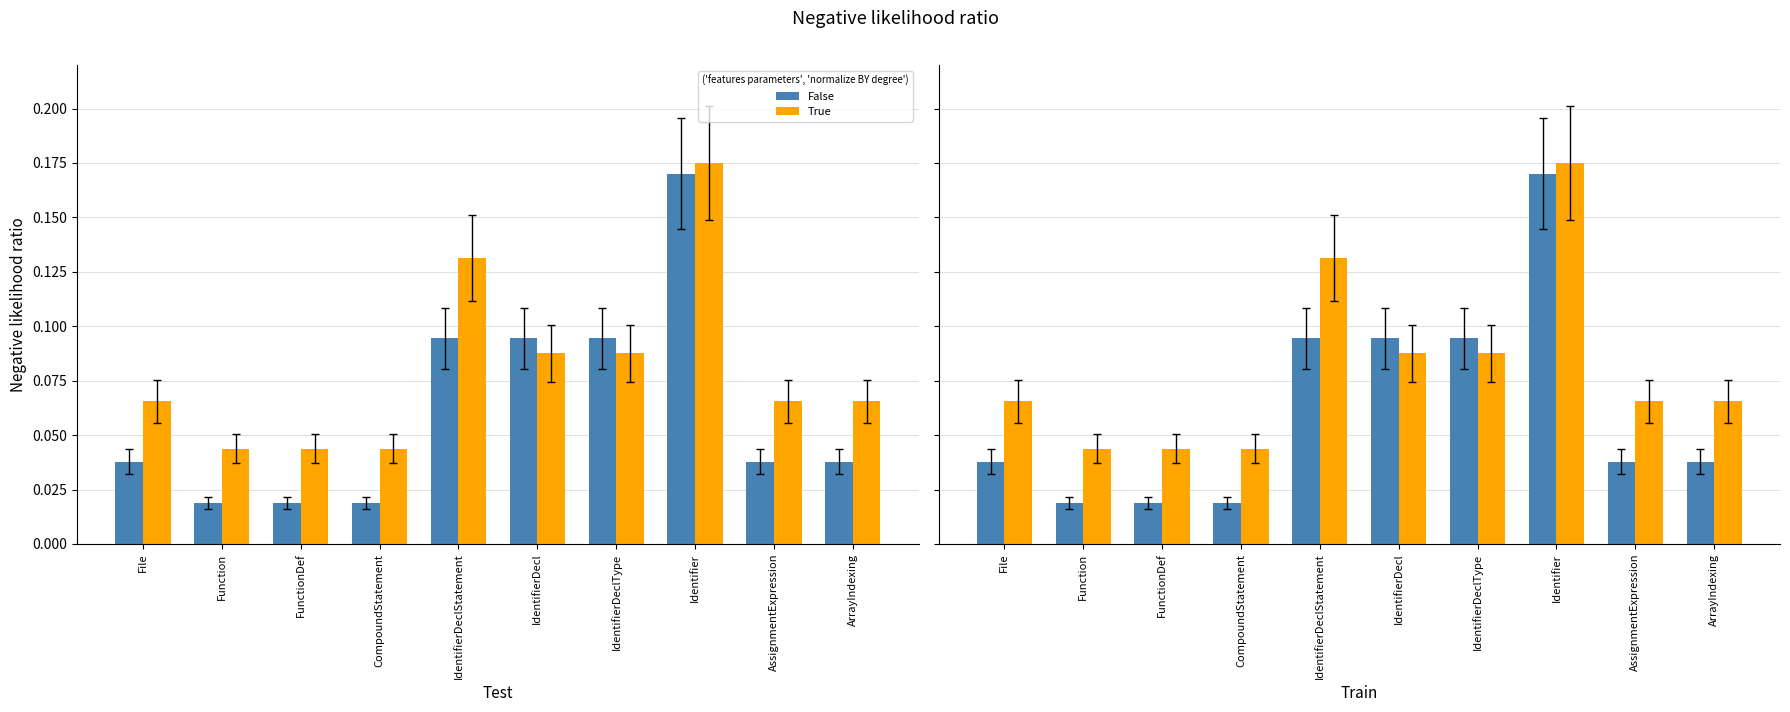

Reading left to right, what are all the values shown in this chart?

False: 0.0	0.0	0.0	0.0	0.1	0.1	0.1	0.2	0.0	0.0
True: 0.1	0.0	0.0	0.0	0.1	0.1	0.1	0.2	0.1	0.1